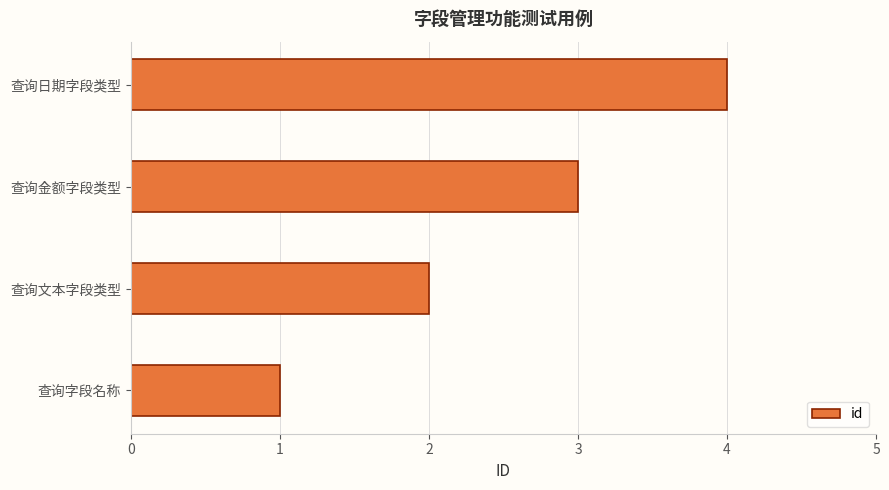

List the labels in order of value, smallest first.

查询字段名称, 查询文本字段类型, 查询金额字段类型, 查询日期字段类型